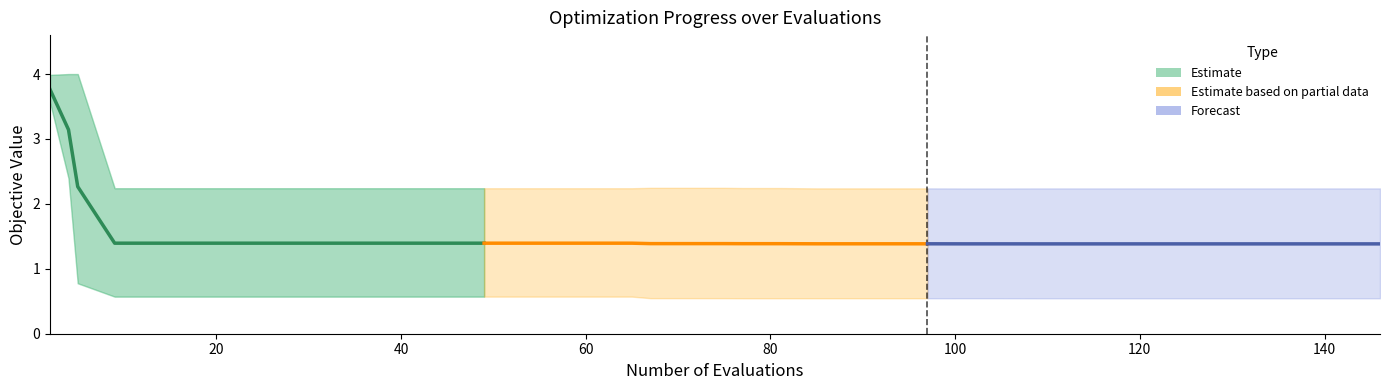

Which series has the largest range (max minus min)?

mean (Estimate)